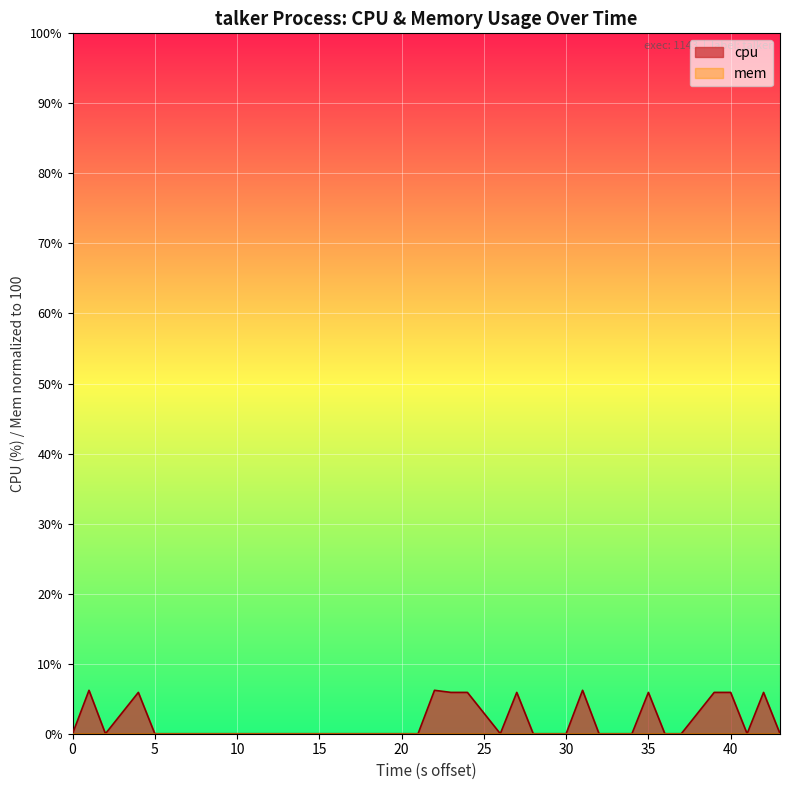

What is the sum of all values?

65.8